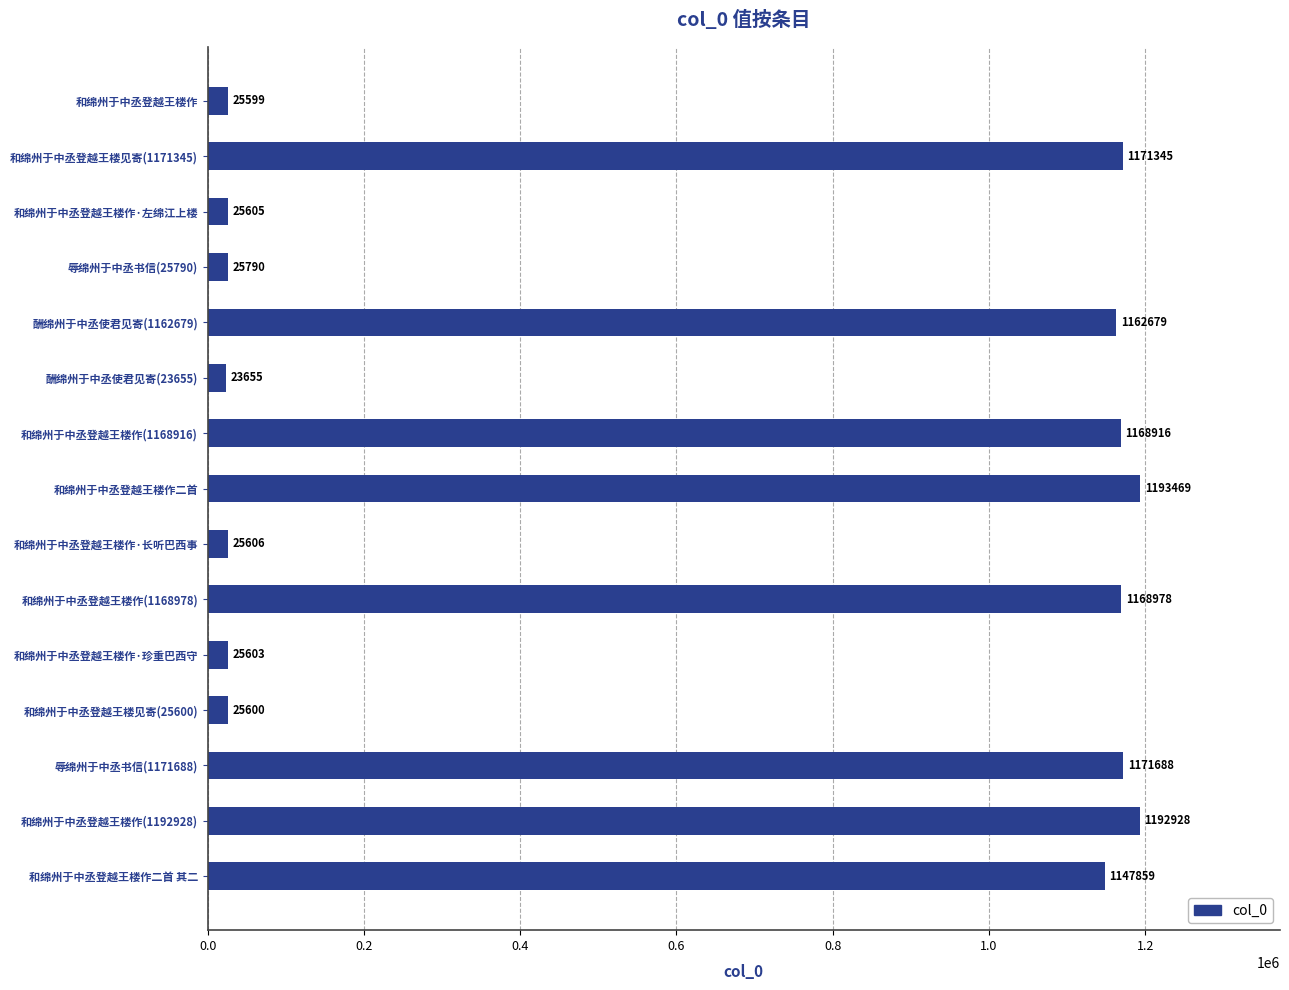

The chart shows a value of 274979 at 和绵州于中丞登越王楼作(1168916). True or false?

False